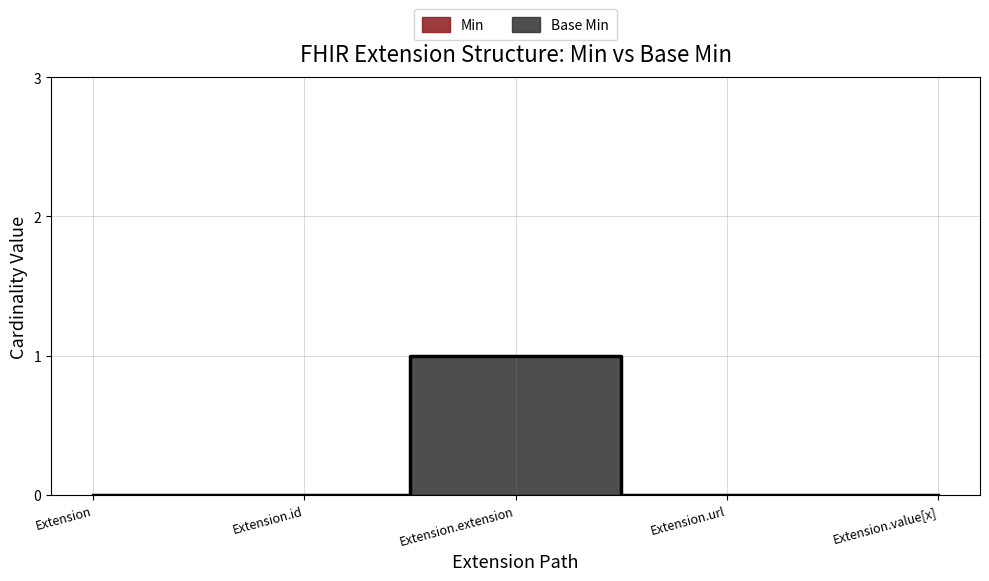

Reading left to right, what are all the values shown in this chart?

0	0	1	0	0